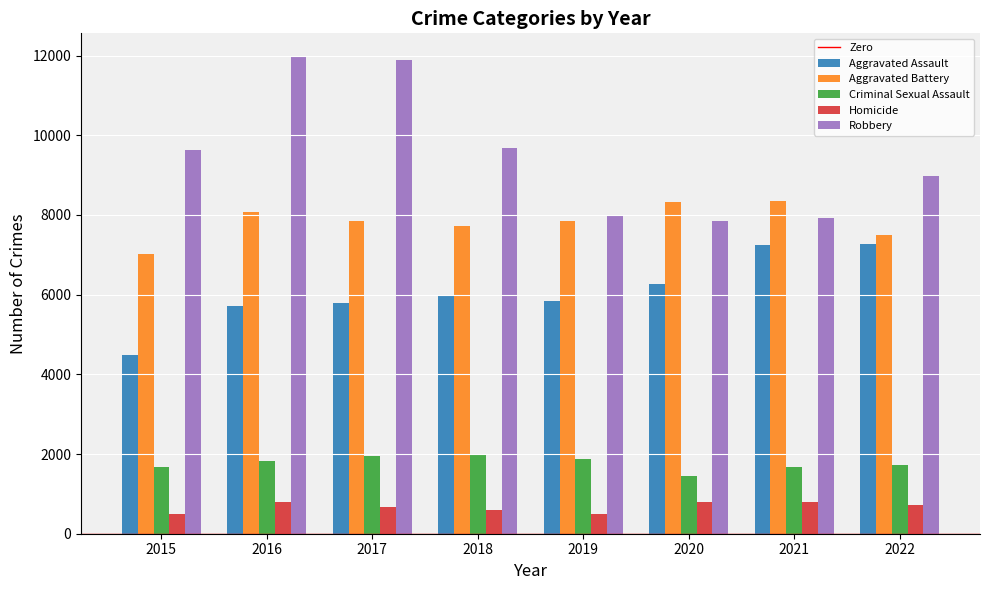

What is the maximum value for Criminal Sexual Assault?

1975